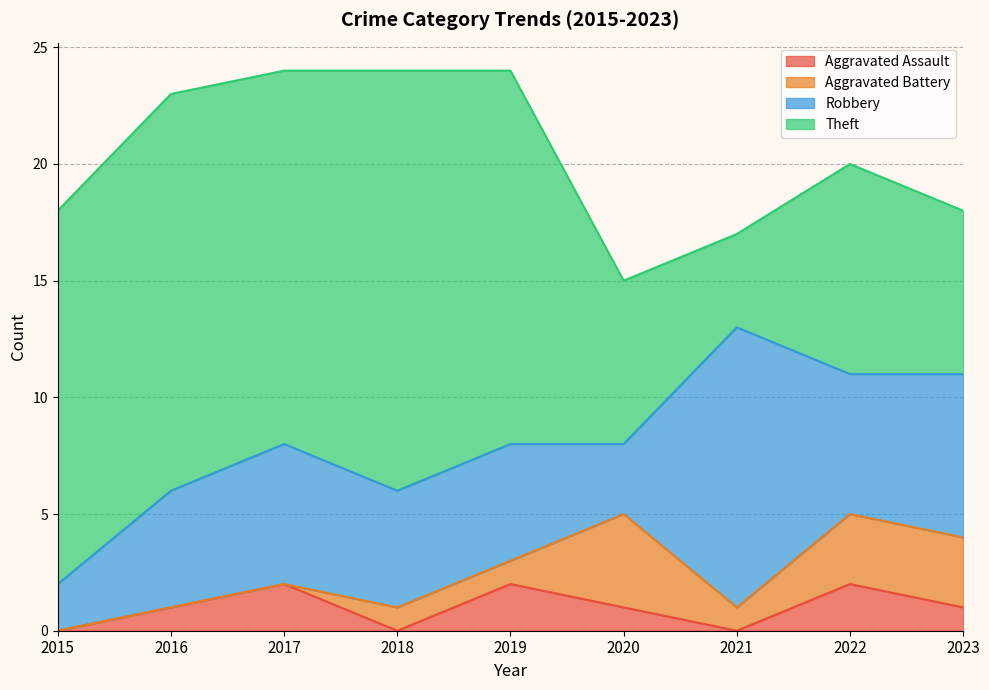

Where is the first local minimum for Robbery?

2020